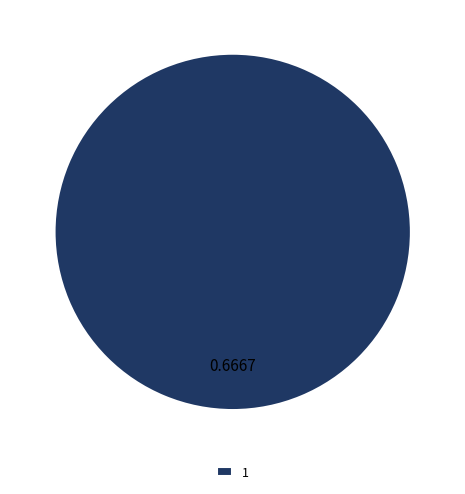

How many segments does this pie chart have?

1